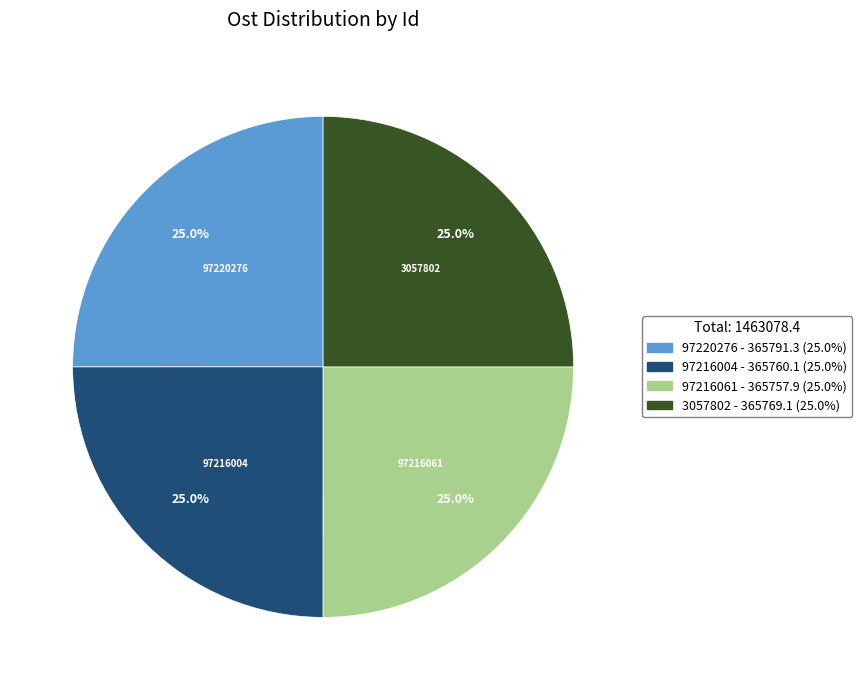

Is it true that 3057802 is 25% of the pie?

True